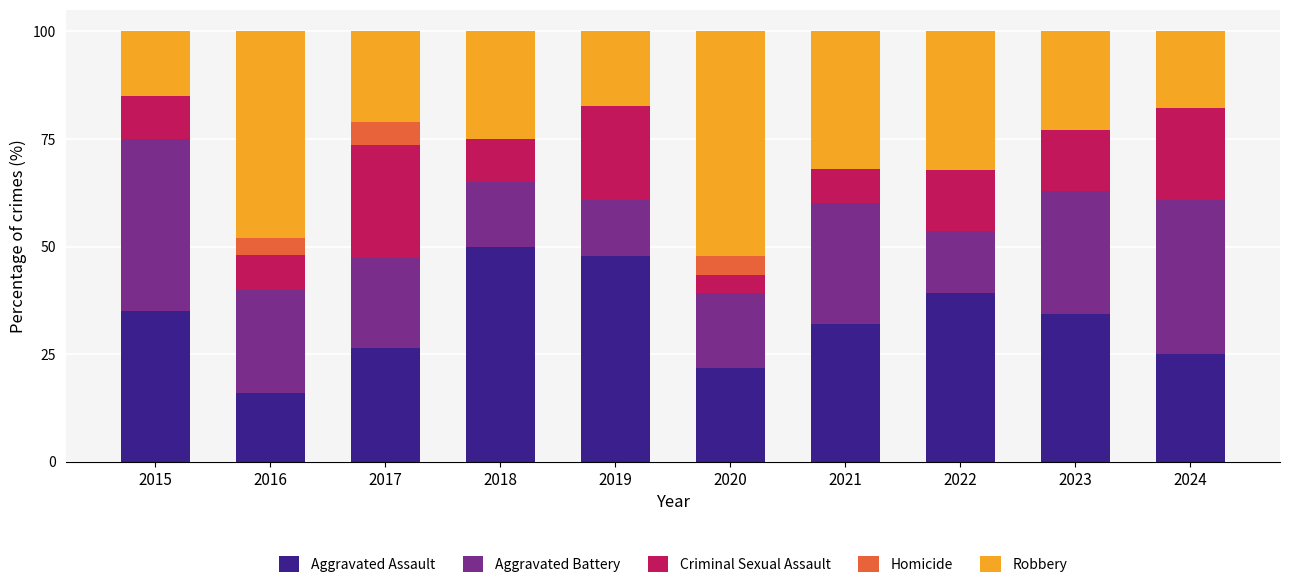

The Aggravated Assault series shows 34.0 at 2024. True or false?

False